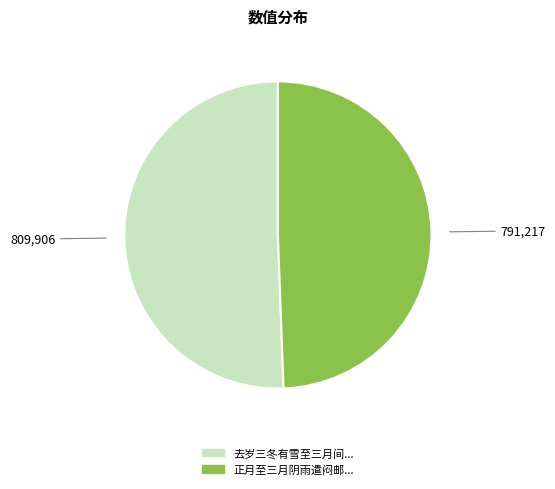

Is there any slice that represents more than half of the pie?

Yes